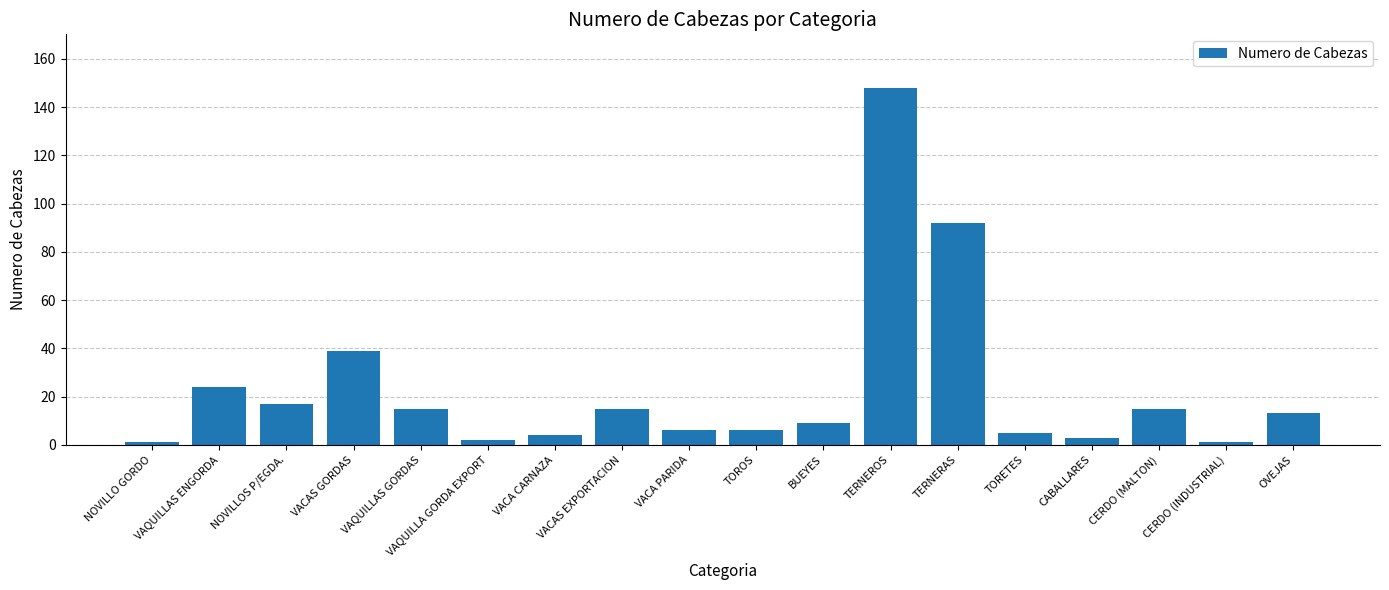

Where does the data first go above 13?

VAQUILLAS ENGORDA